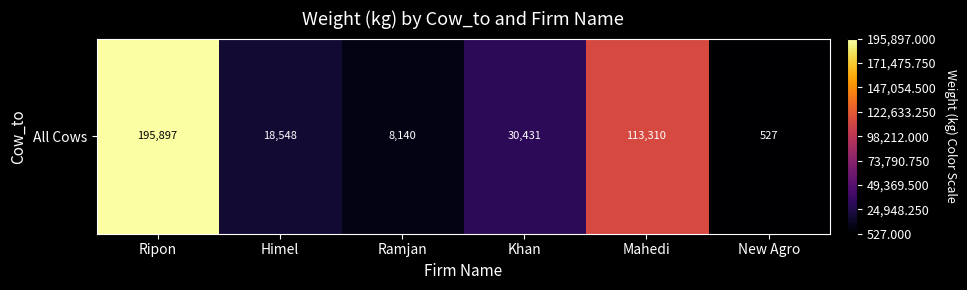

How many values exceed 30431?

2